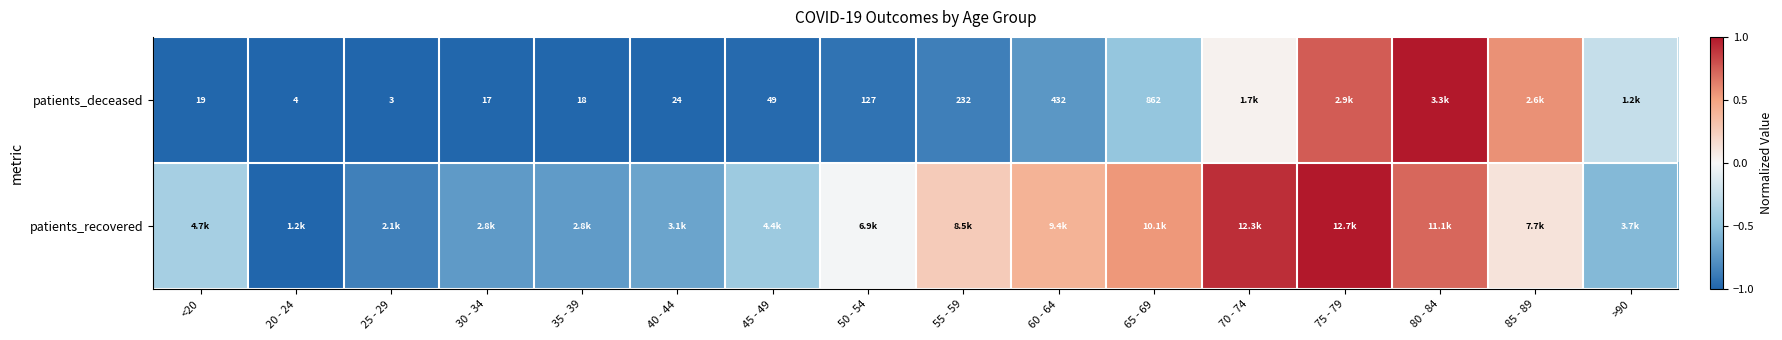

At which category does the chart reach its minimum across all series?

25 - 29